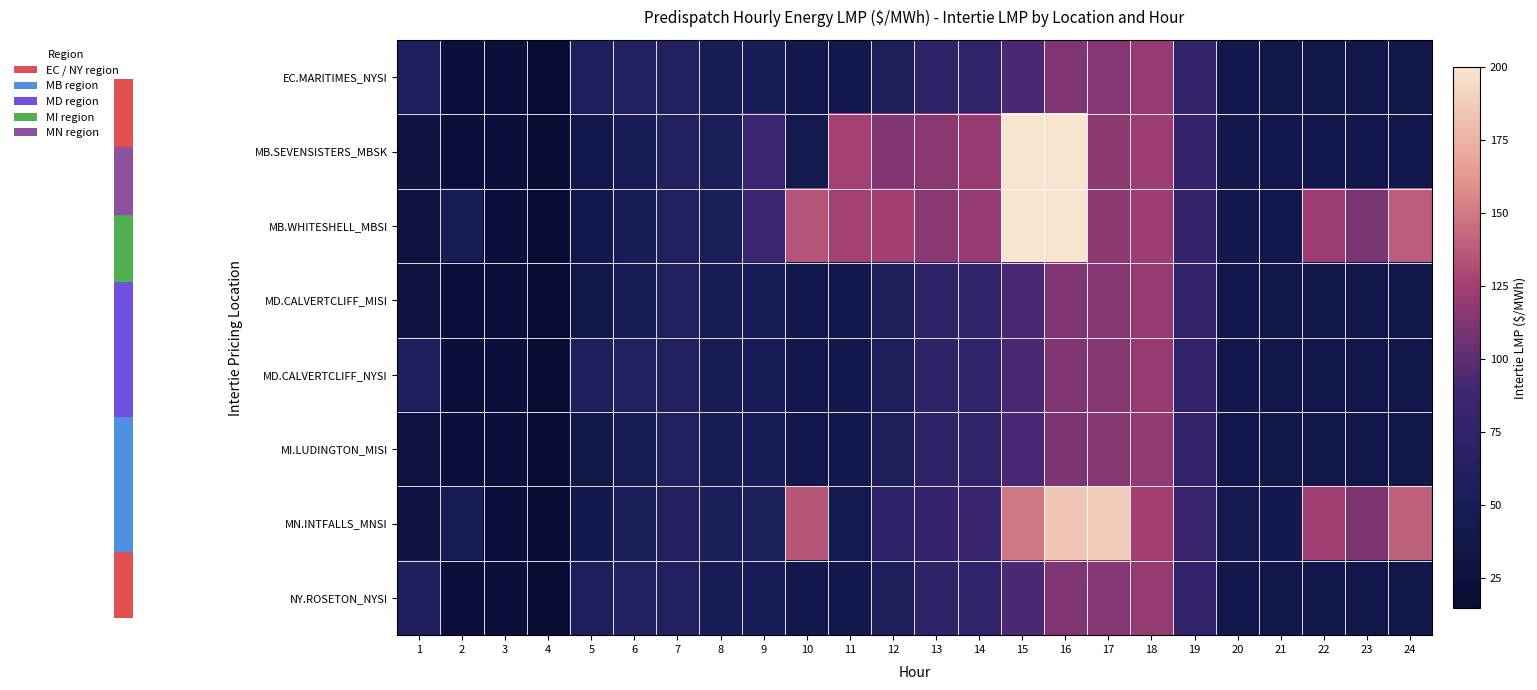

Which series changed the most between 3 and 16?

MB.SEVENSISTERS_MBSK